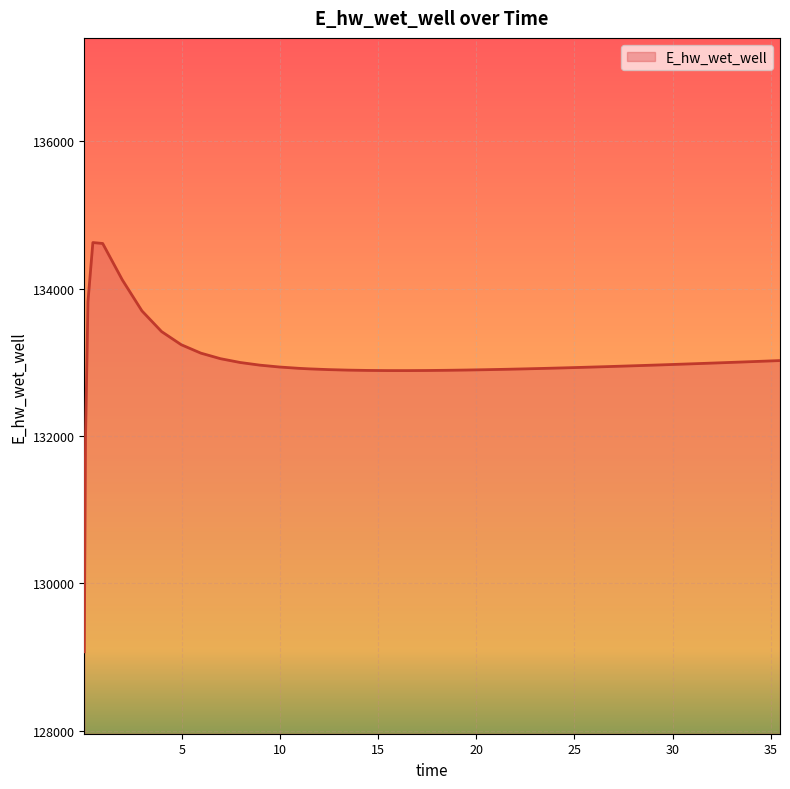

What is the greatest value displayed?

134628.0